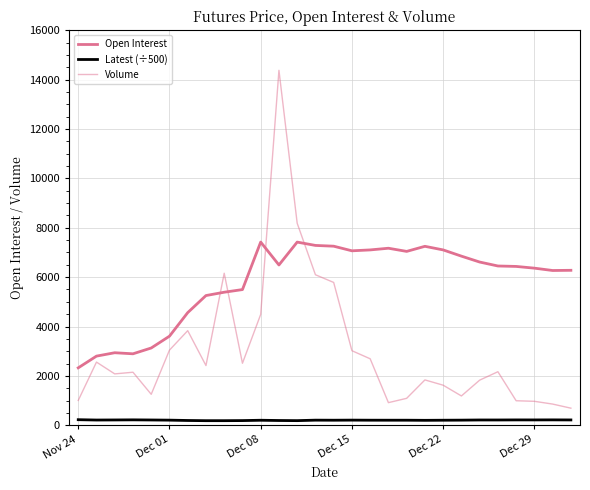

Which series has the largest total across all categories?

Open Interest